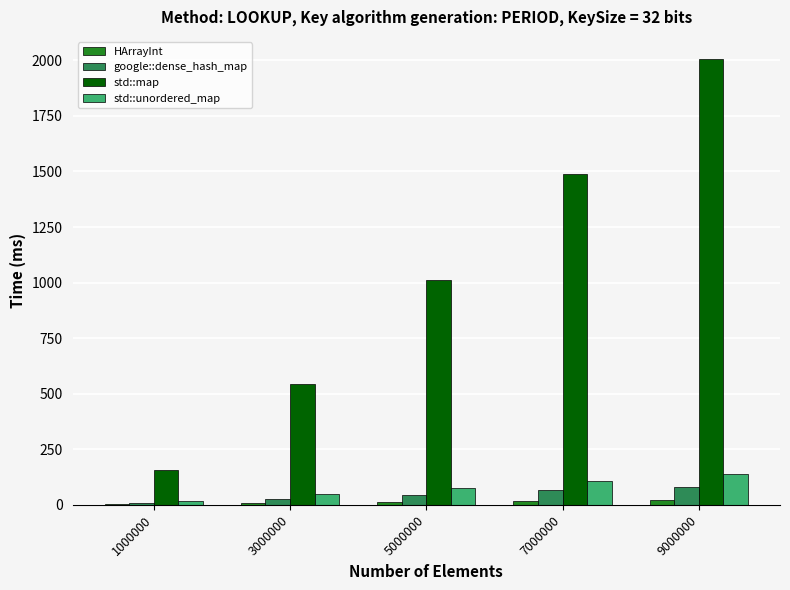

At which category is the sum across all series the highest?

9000000